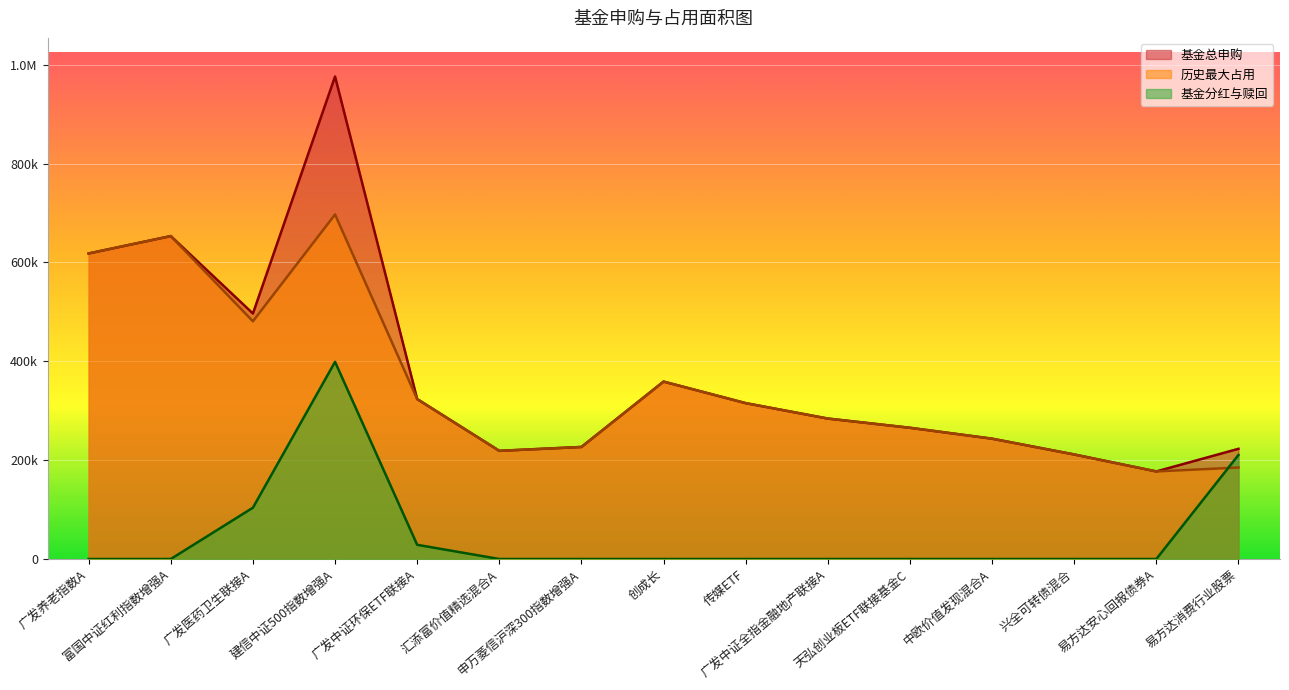

Reading right to left, what are all the values shown in this chart?

基金总申购: 222919.2	177157.2	211467.6	243400.0	265444.0	284108.9	315322.7	358911.6	226649.6	218819.8	323557.7	976159.2	496666.0	653308.6	618155.4
历史最大占用: 185038.7	177157.2	211467.6	243400.0	265444.0	284108.9	315322.7	358911.6	226649.6	218819.8	323557.7	696985.0	480892.0	653308.6	618155.4
基金分红与赎回: 210467.4	0.0	0.0	0.0	0.0	0.0	0.0	0.0	0.0	0.0	28719.6	398853.6	103794.9	0.0	0.0